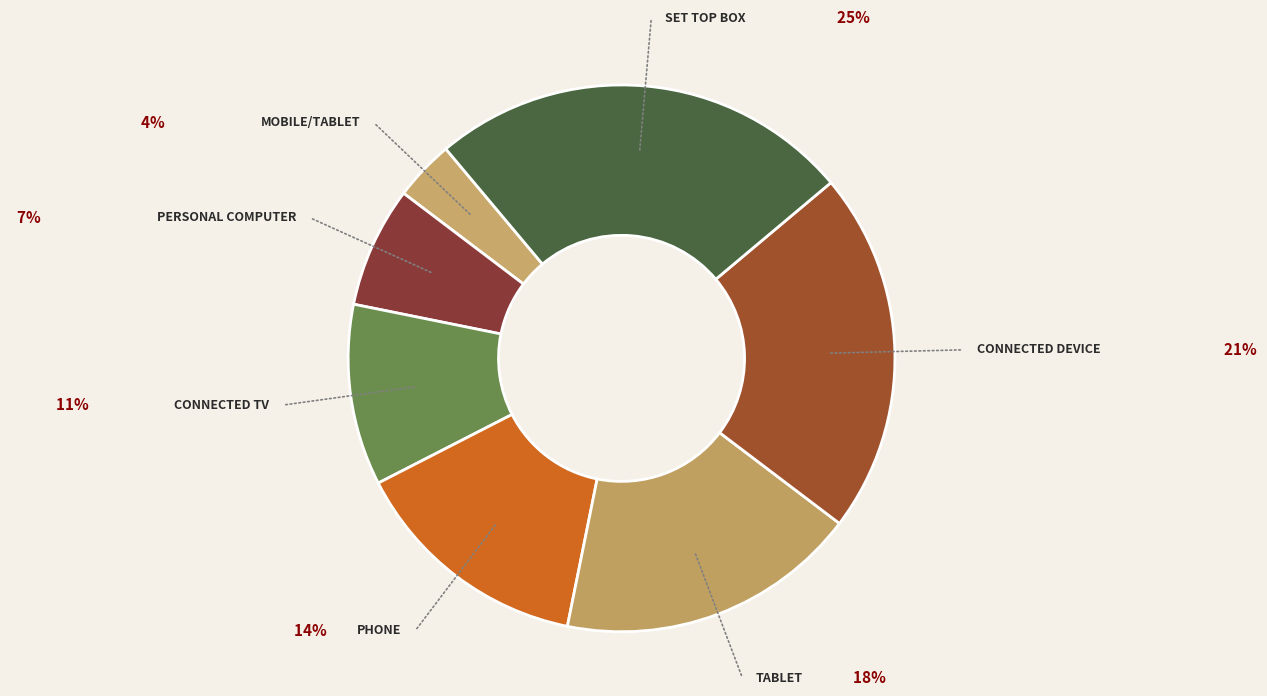

How many segments does this pie chart have?

7